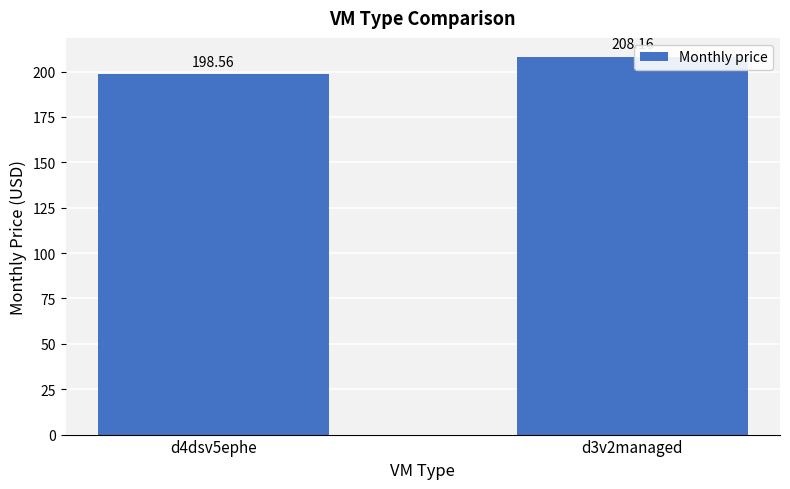

Which has a higher value, d3v2managed or d4dsv5ephe?

d3v2managed